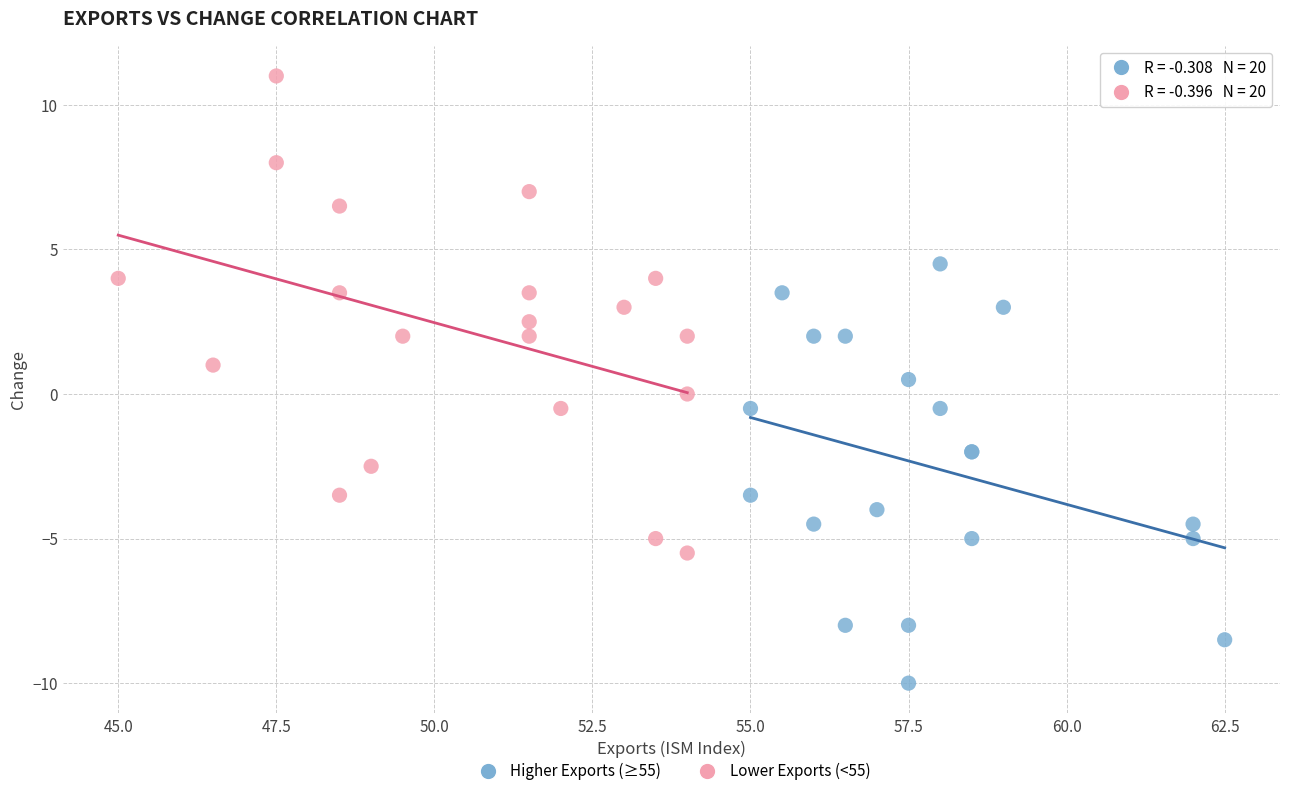

Which series reaches the maximum Y coordinate?

Lower Exports (<55)